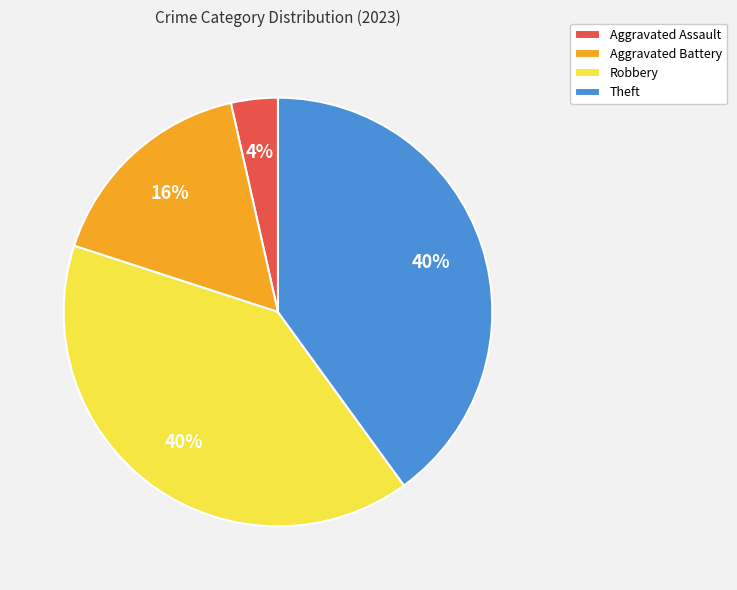

To the nearest percent, what is the difference between the Aggravated Battery and Theft slice percentages?

24%